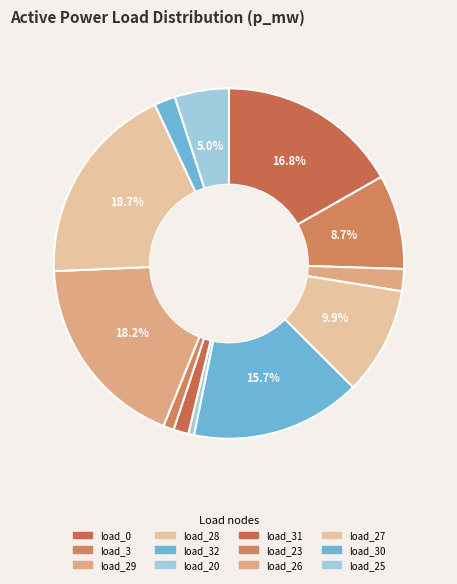

Count the number of slices in the pie.

12